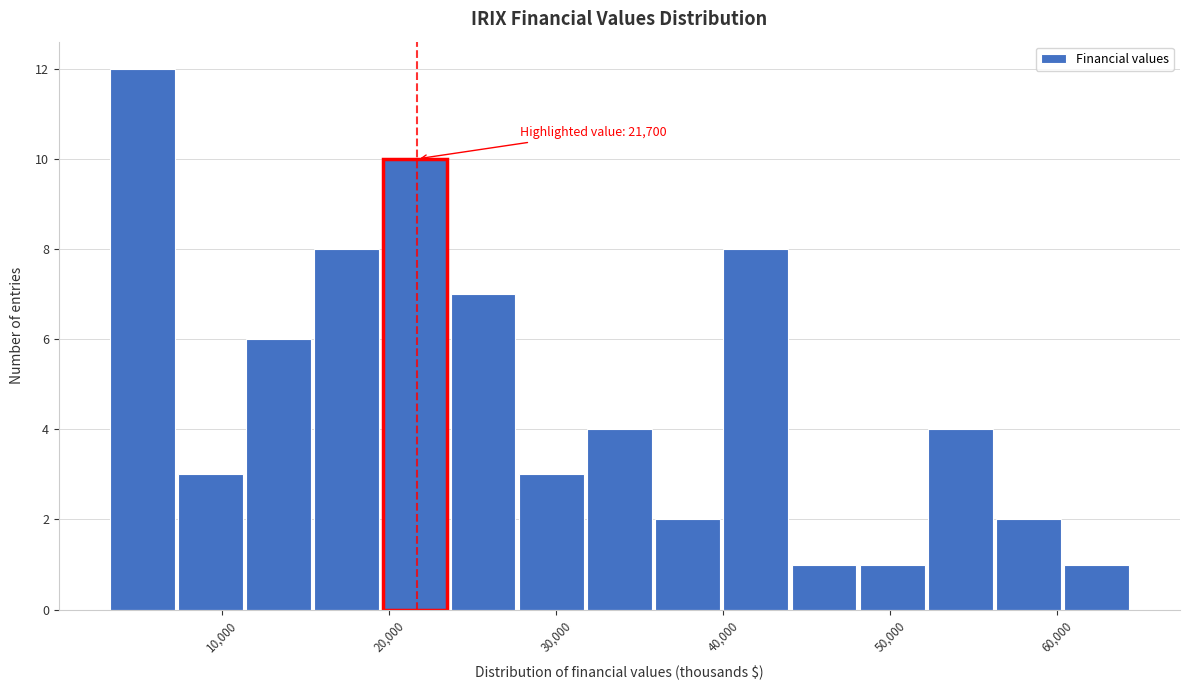

Which range on the x-axis has the tallest bar?

3000 to 7000